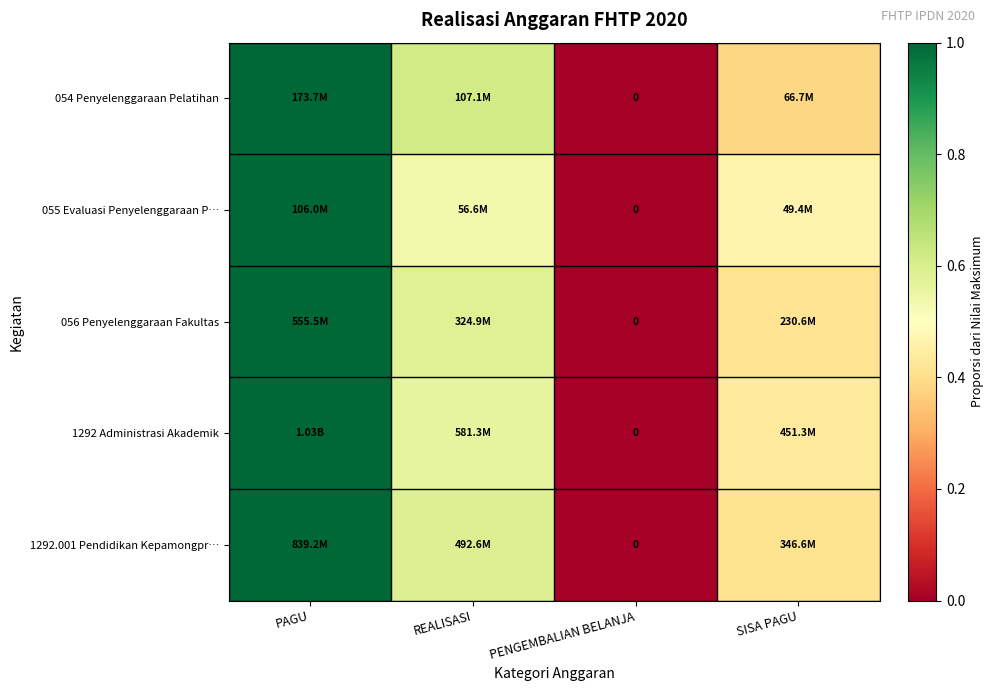

Where is 056 Penyelenggaraan Fakultas nearest to the value 0?

PENGEMBALIAN BELANJA